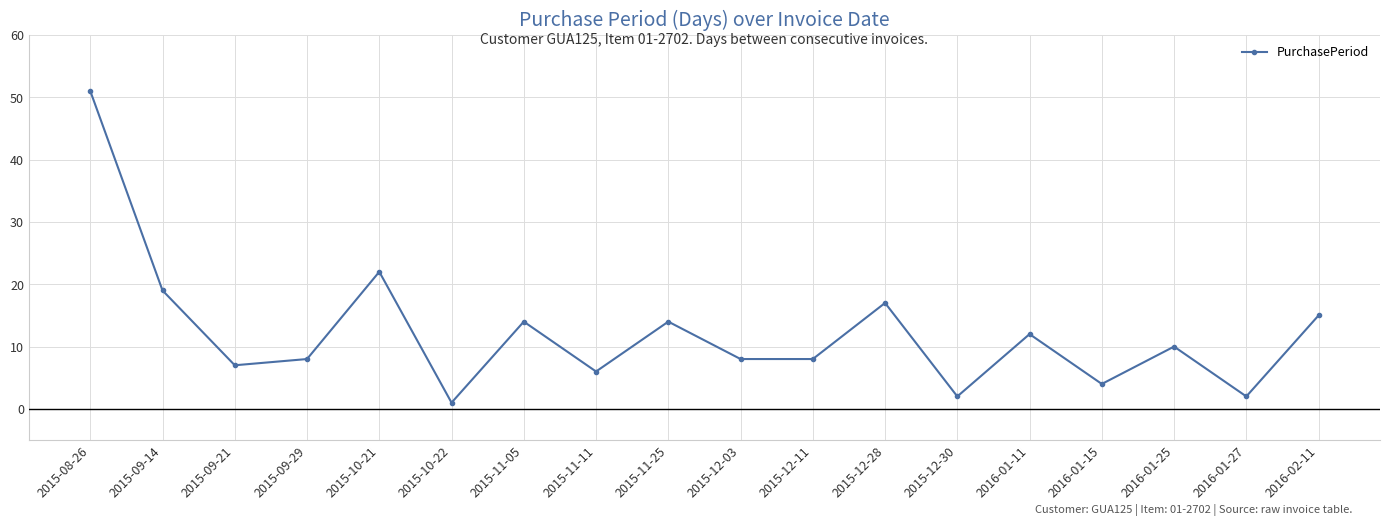

True or false: there are more than 0 points higher than both neighbors.

True